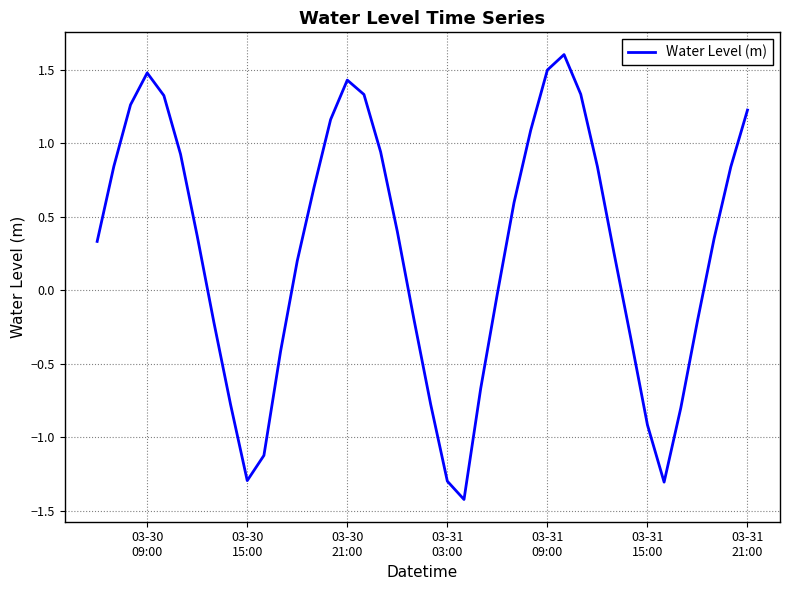

What is the difference between the second highest and minimum values?

2.9